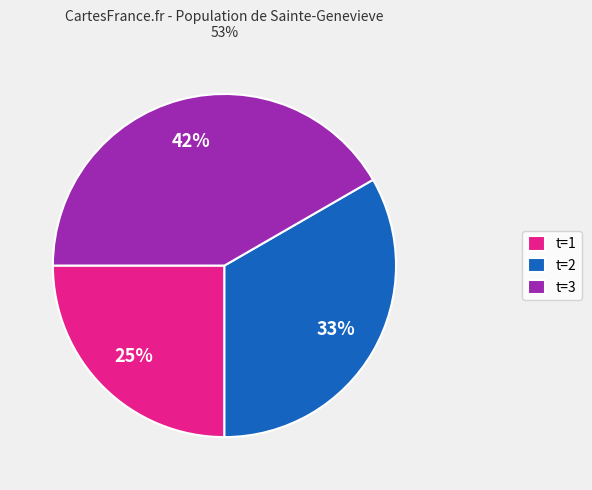

The t=2 slice represents 43% of the pie. True or false?

False